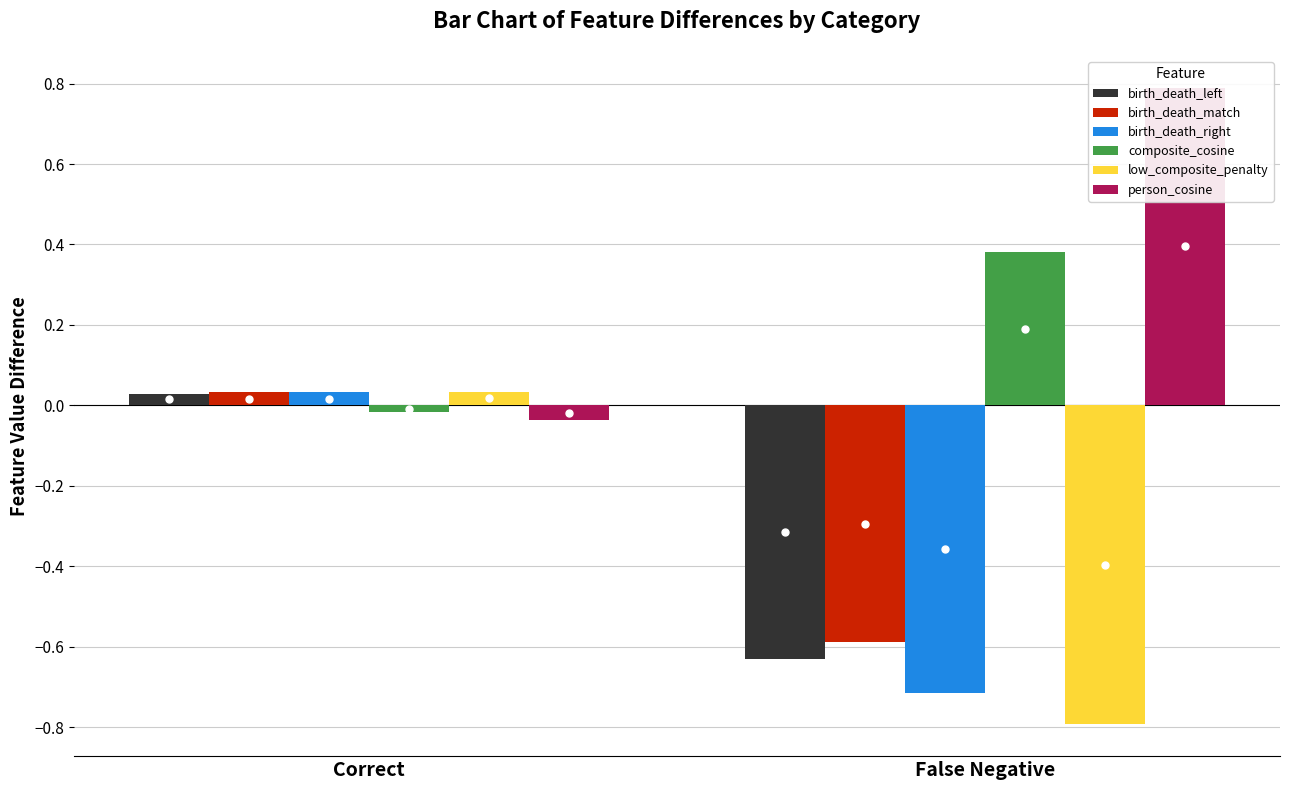

At which category is the sum across all series the highest?

Correct